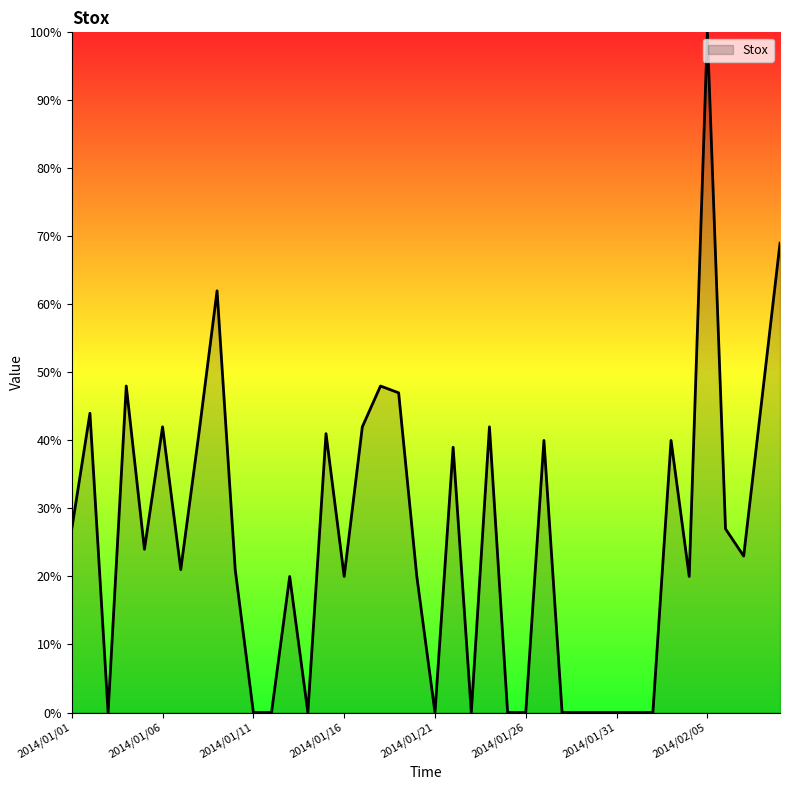

What is the difference between the maximum and minimum values?

100